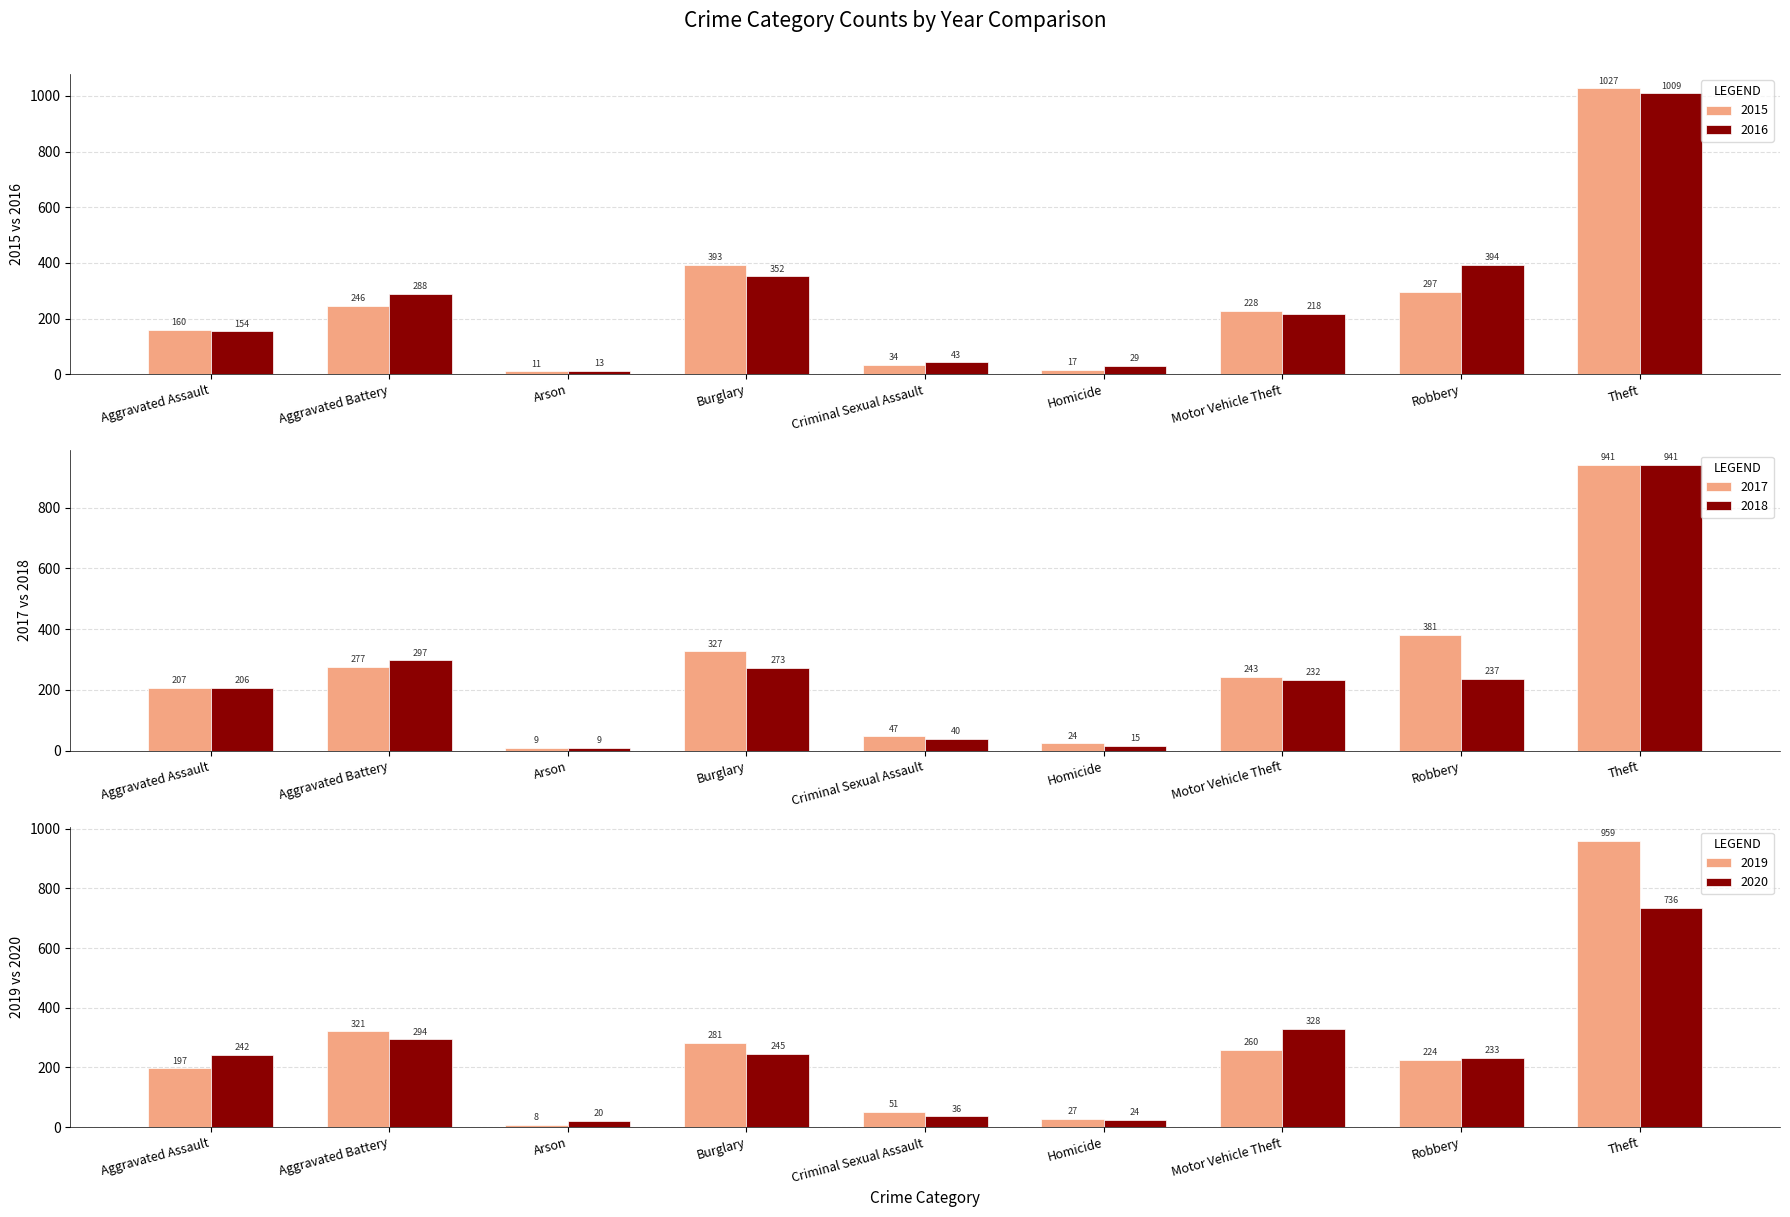

Count the number of data series in this chart.

6